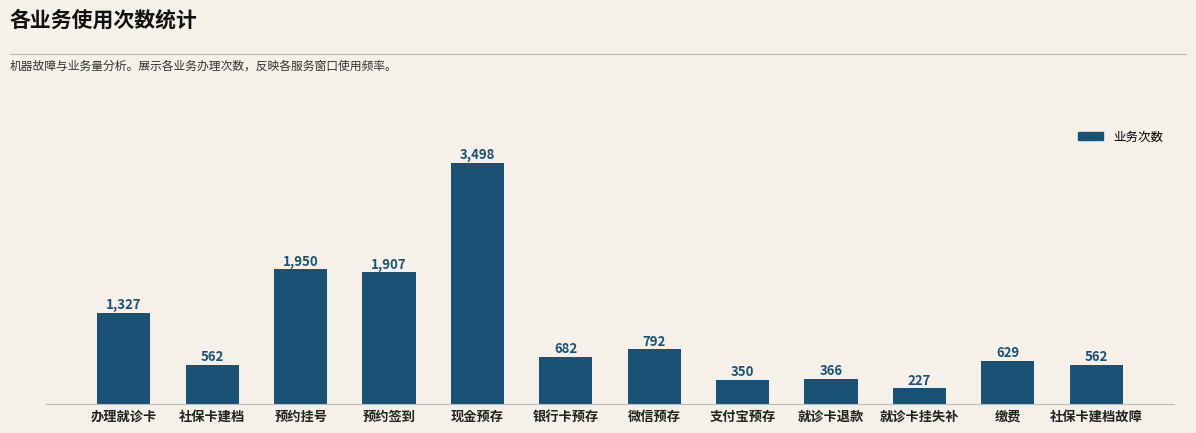

What is the average value?

1071